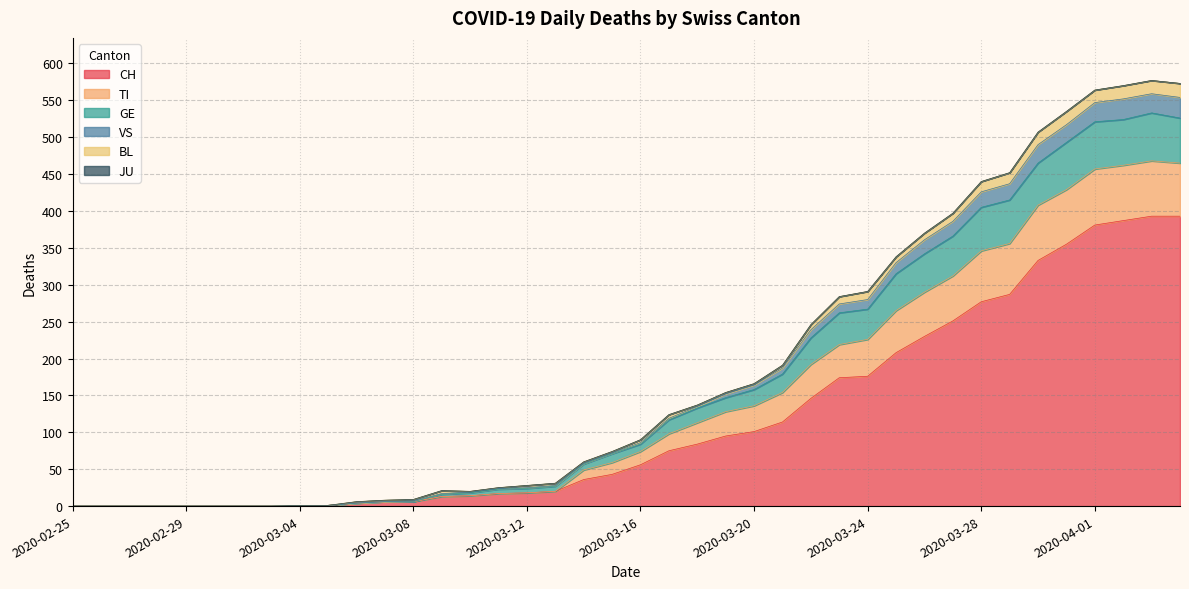

Rank the categories by VS value from lowest to highest.

2020-02-25, 2020-02-26, 2020-02-27, 2020-02-28, 2020-02-29, 2020-03-01, 2020-03-02, 2020-03-03, 2020-03-04, 2020-03-05, 2020-03-06, 2020-03-07, 2020-03-08, 2020-03-10, 2020-03-09, 2020-03-11, 2020-03-12, 2020-03-13, 2020-03-14, 2020-03-15, 2020-03-16, 2020-03-17, 2020-03-18, 2020-03-19, 2020-03-20, 2020-03-21, 2020-03-22, 2020-03-23, 2020-03-24, 2020-03-25, 2020-03-26, 2020-03-27, 2020-03-28, 2020-03-29, 2020-03-30, 2020-03-31, 2020-04-01, 2020-04-02, 2020-04-04, 2020-04-03